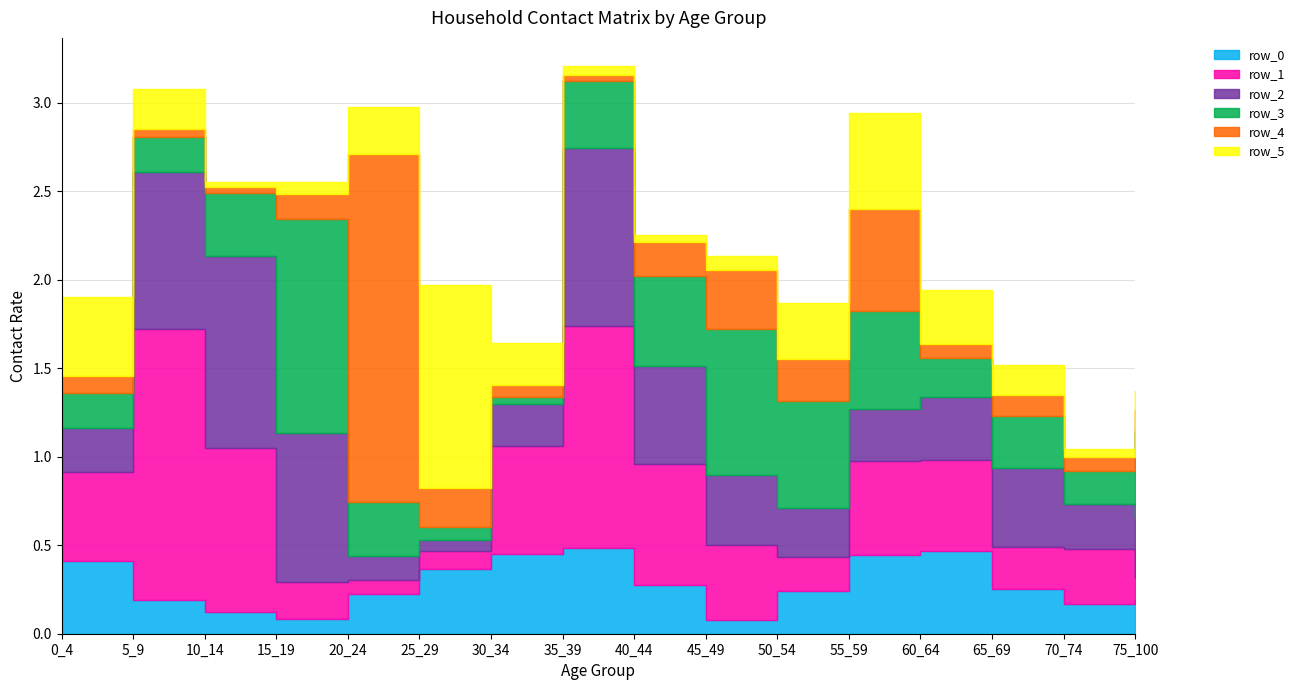

Reading left to right, extract all data points from this chart.

row_0: 0_4=0.4	5_9=0.2	10_14=0.1	15_19=0.1	20_24=0.2	25_29=0.4	30_34=0.4	35_39=0.5	40_44=0.3	45_49=0.1	50_54=0.2	55_59=0.4	60_64=0.5	65_69=0.3	70_74=0.2	75_100=0.2
row_1: 0_4=0.5	5_9=1.5	10_14=0.9	15_19=0.2	20_24=0.1	25_29=0.1	30_34=0.6	35_39=1.3	40_44=0.7	45_49=0.4	50_54=0.2	55_59=0.5	60_64=0.5	65_69=0.2	70_74=0.3	75_100=0.1
row_2: 0_4=0.3	5_9=0.9	10_14=1.1	15_19=0.8	20_24=0.1	25_29=0.1	30_34=0.2	35_39=1.0	40_44=0.6	45_49=0.4	50_54=0.3	55_59=0.3	60_64=0.4	65_69=0.4	70_74=0.3	75_100=0.3
row_3: 0_4=0.2	5_9=0.2	10_14=0.4	15_19=1.2	20_24=0.3	25_29=0.1	30_34=0.0	35_39=0.4	40_44=0.5	45_49=0.8	50_54=0.6	55_59=0.6	60_64=0.2	65_69=0.3	70_74=0.2	75_100=0.5
row_4: 0_4=0.1	5_9=0.0	10_14=0.0	15_19=0.1	20_24=2.0	25_29=0.2	30_34=0.1	35_39=0.0	40_44=0.2	45_49=0.3	50_54=0.2	55_59=0.6	60_64=0.1	65_69=0.1	70_74=0.1	75_100=0.1
row_5: 0_4=0.4	5_9=0.2	10_14=0.0	15_19=0.1	20_24=0.3	25_29=1.1	30_34=0.2	35_39=0.0	40_44=0.0	45_49=0.1	50_54=0.3	55_59=0.5	60_64=0.3	65_69=0.2	70_74=0.0	75_100=0.1